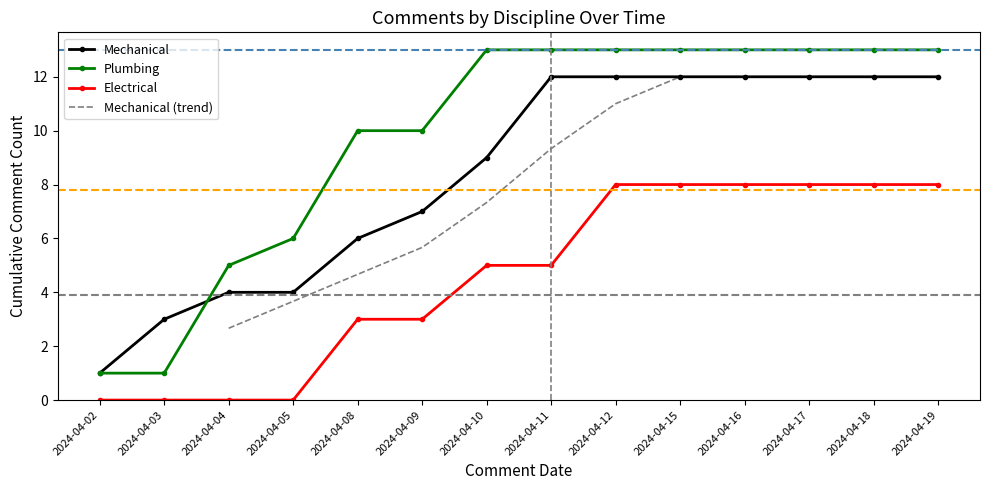

What is the difference between the maximum and minimum values in the Plumbing series?

12